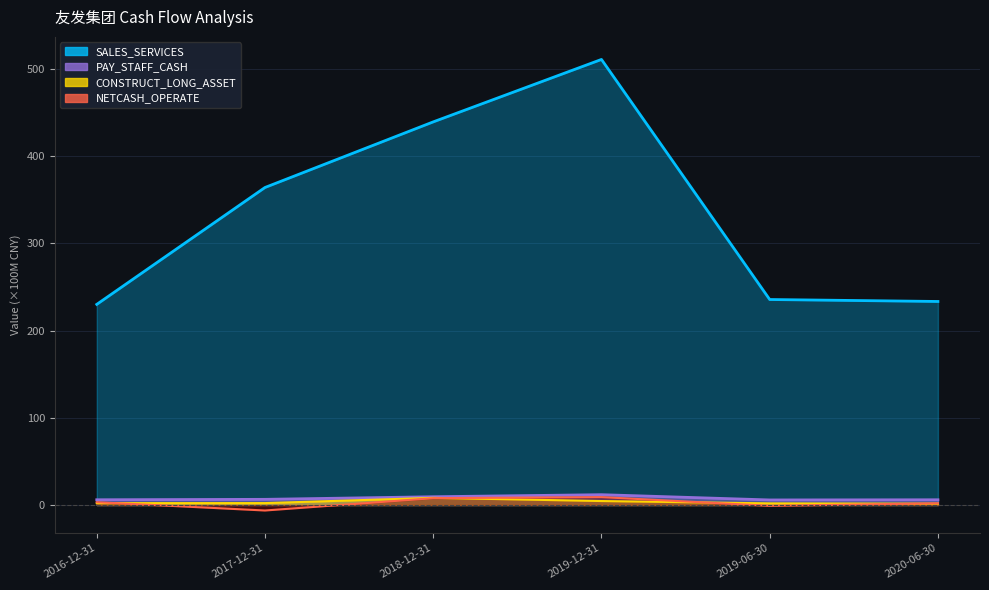

Which category has the lowest value across all series?

2017-12-31